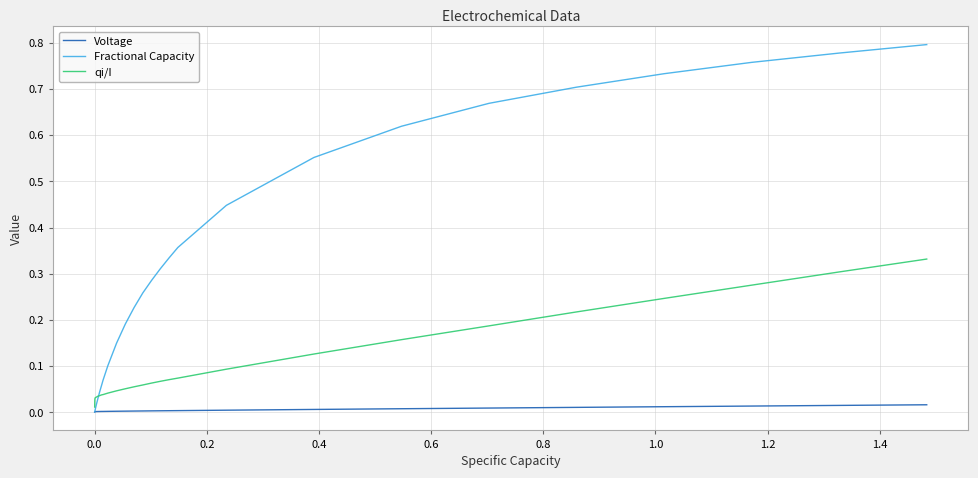

Rank the series by their maximum value, from highest to lowest.

Fractional Capacity, qi/I, Voltage